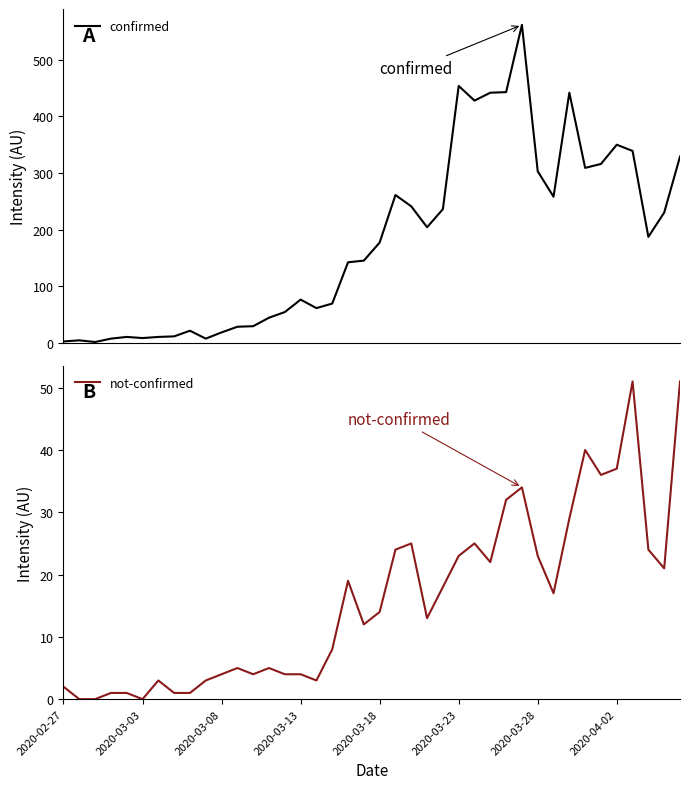

What is the lowest value of the confirmed series?

1